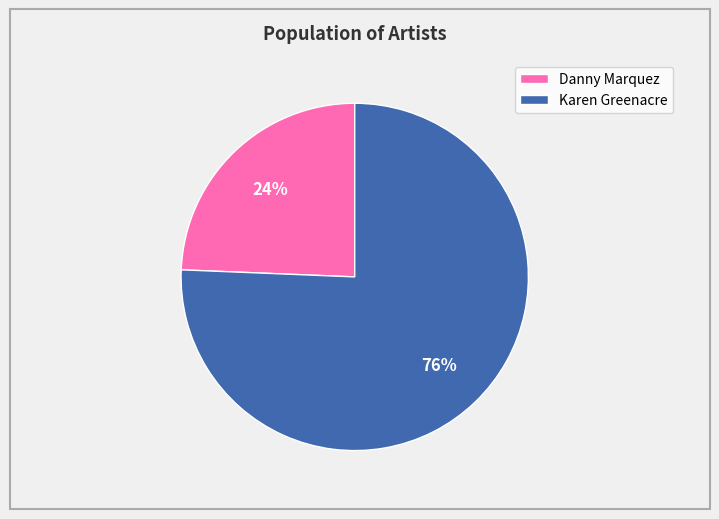

Which slice is the largest?

Karen Greenacre